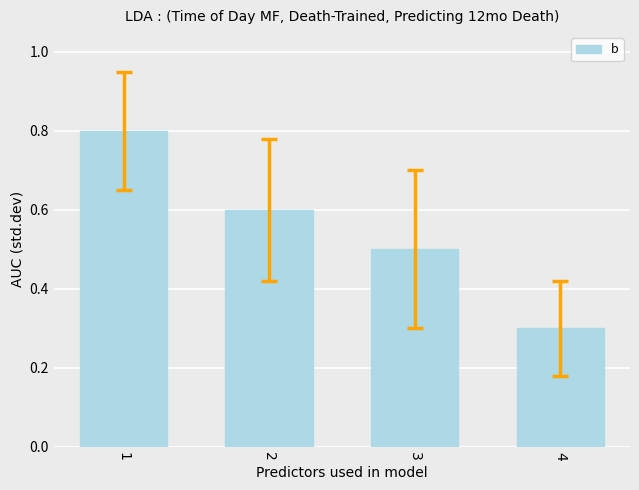

Is it true that the value at 4 is 0.3?

True